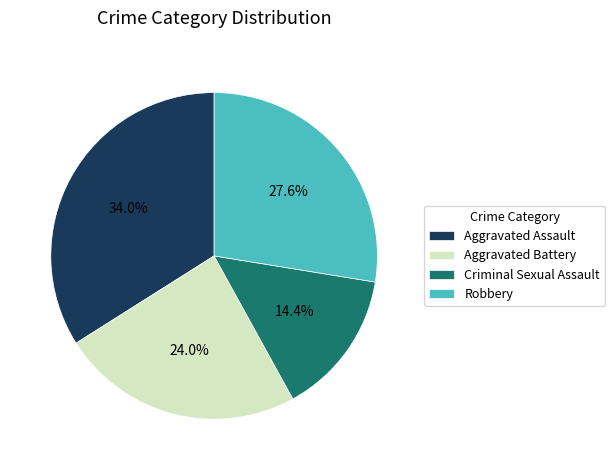

Between Aggravated Assault and Aggravated Battery, which is larger?

Aggravated Assault